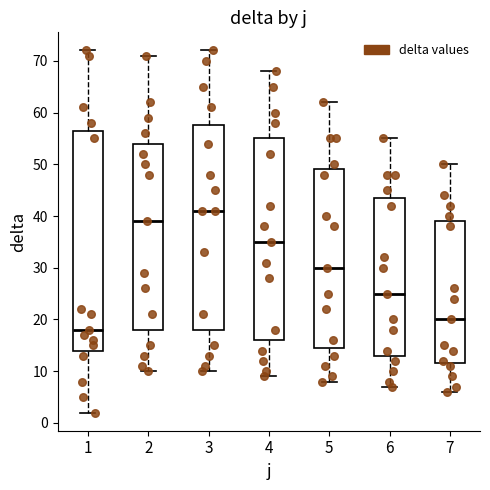

Reading left to right, transcribe this box plot: for each box, give where its median line is, the range the box spans, and where its two whiskers end, as read against the y-axis. The values are not printed on the chart, so give them approximately, as read against the axis.

1: median 18, box 14 to 57, whiskers 2 to 72
2: median 39, box 18 to 54, whiskers 10 to 71
3: median 41, box 18 to 58, whiskers 10 to 72
4: median 35, box 16 to 55, whiskers 9 to 68
5: median 30, box 15 to 49, whiskers 8 to 62
6: median 25, box 13 to 44, whiskers 7 to 55
7: median 20, box 12 to 39, whiskers 6 to 50